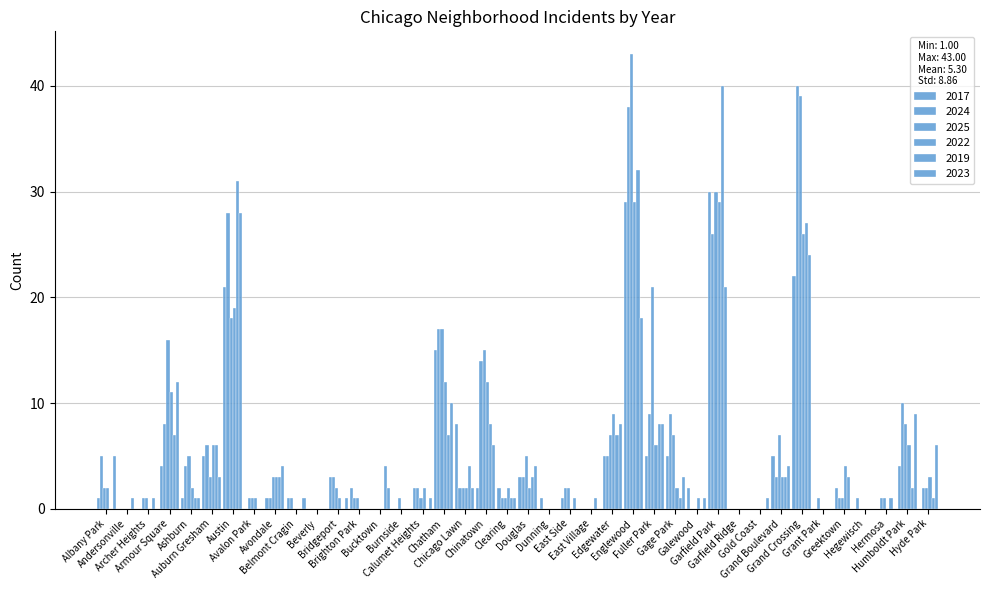

Which series has the largest range (max minus min)?

2025